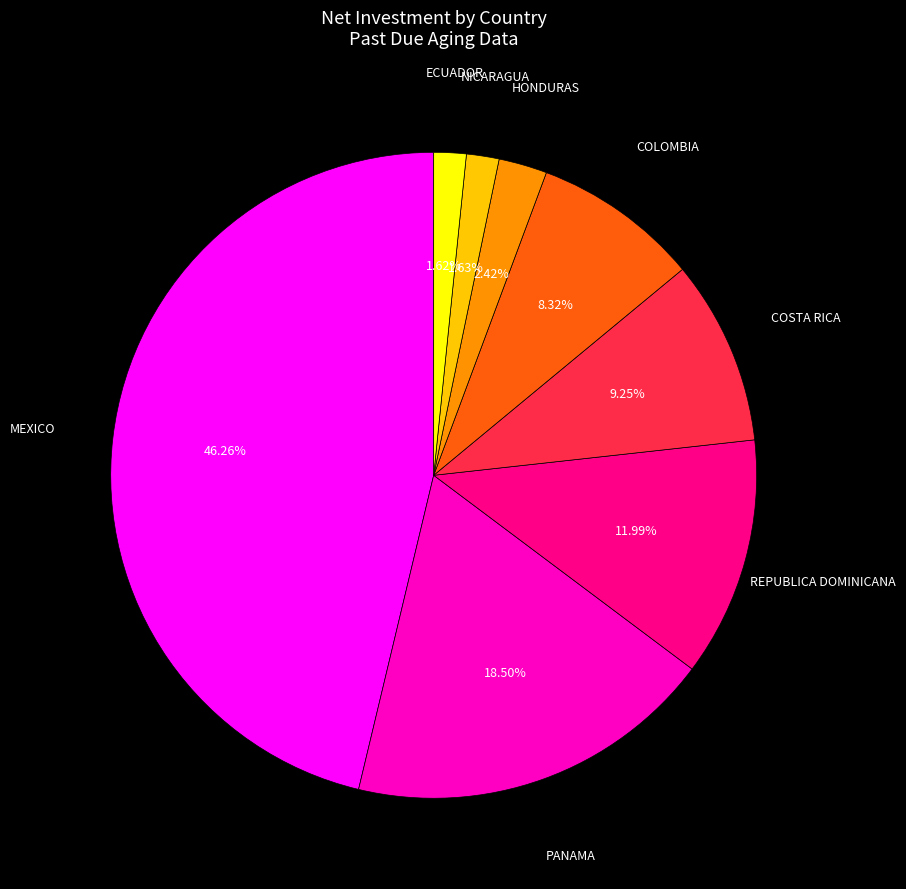

Is there a majority slice in this chart?

No